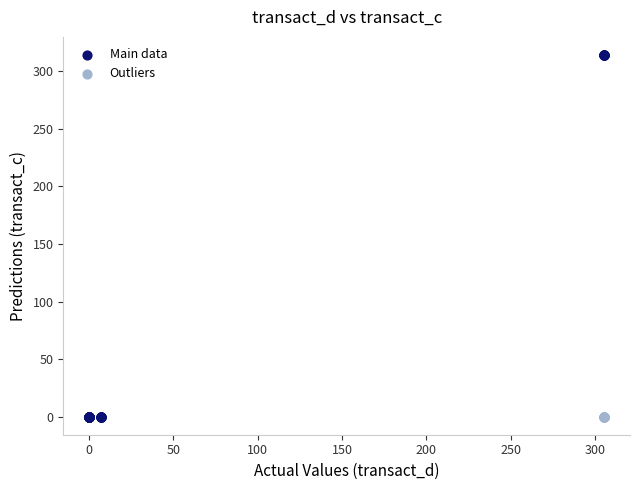

What are all the series names shown in the legend?

Main data, Outliers